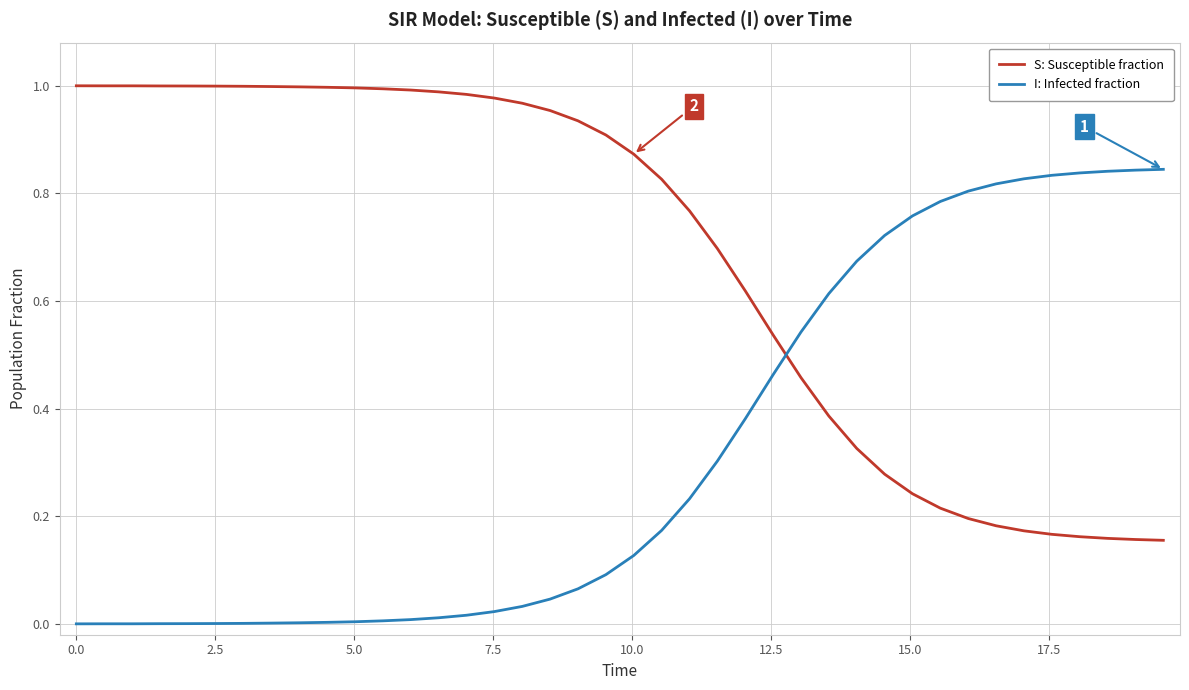

Rank the series by their maximum value, from highest to lowest.

S: Susceptible fraction, I: Infected fraction